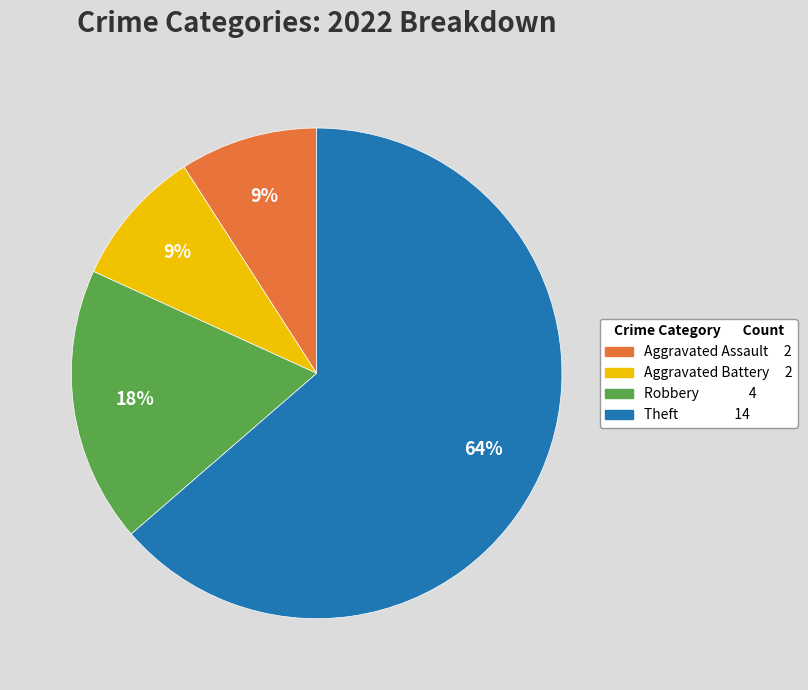

Which slice is the largest?

Theft